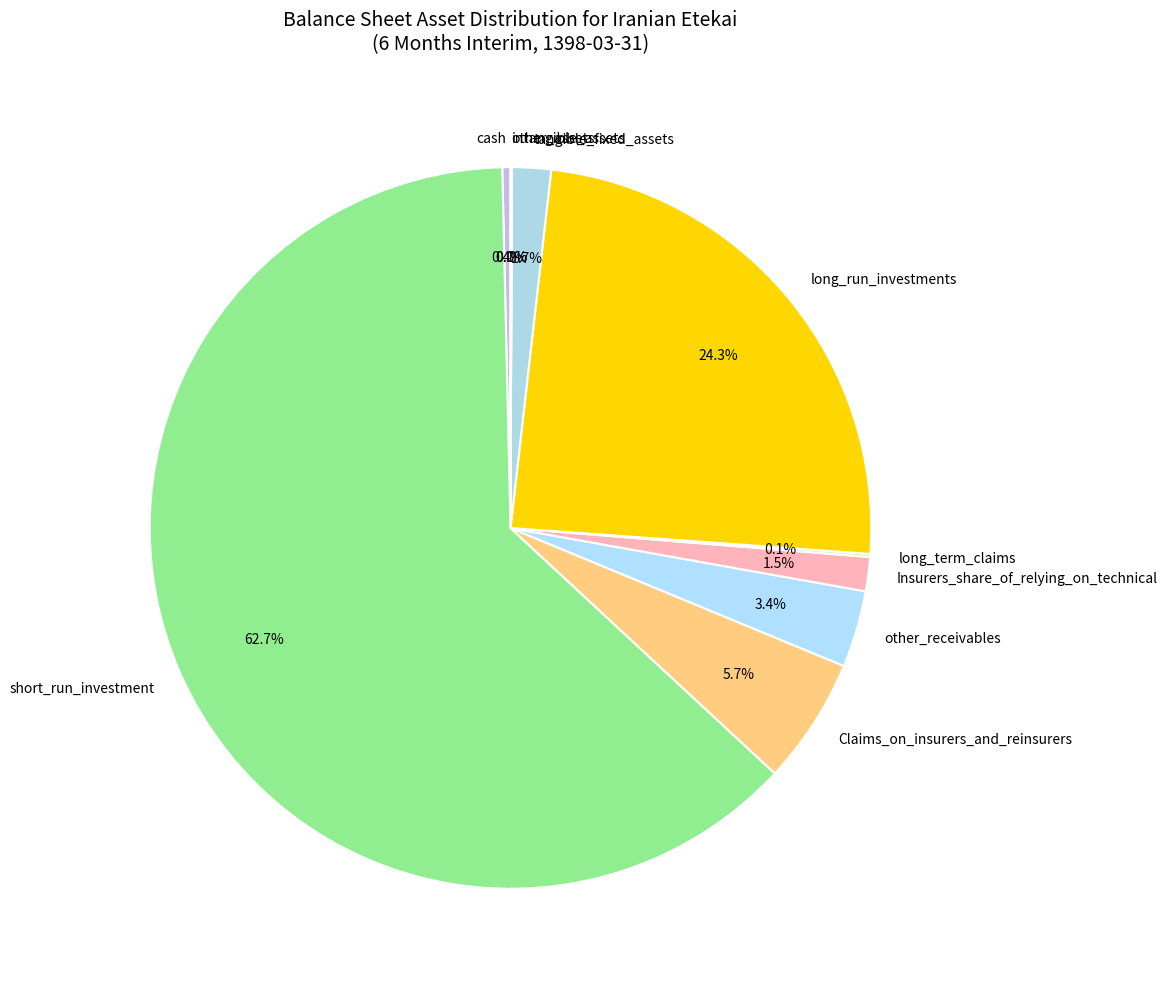

Combined, what portion of the pie is cash and tangible_fixed_assets?

2.1%